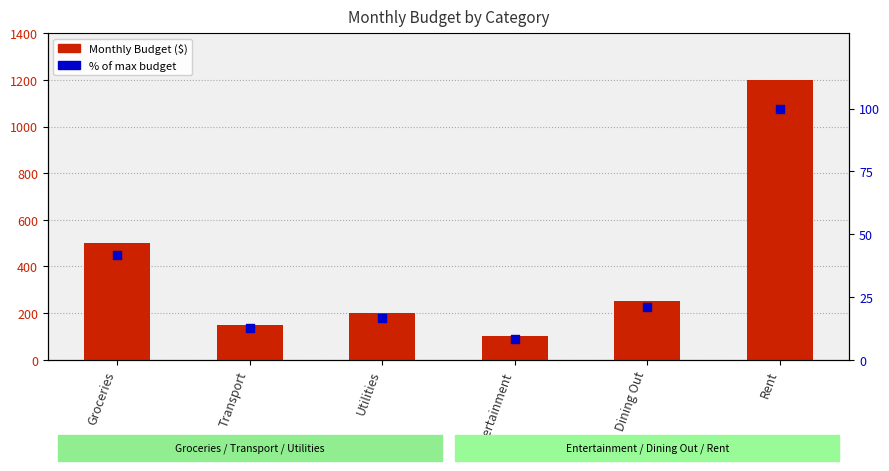

Which series contains the lowest Y value?

% of max budget